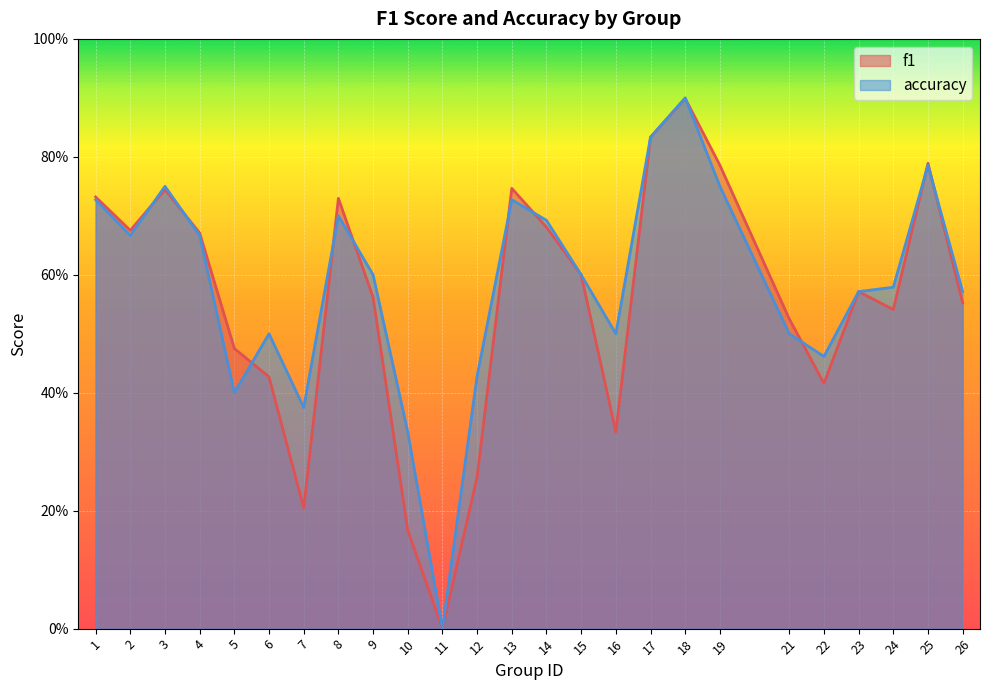

What is the value of the f1 point at the 15th from the left?

0.6